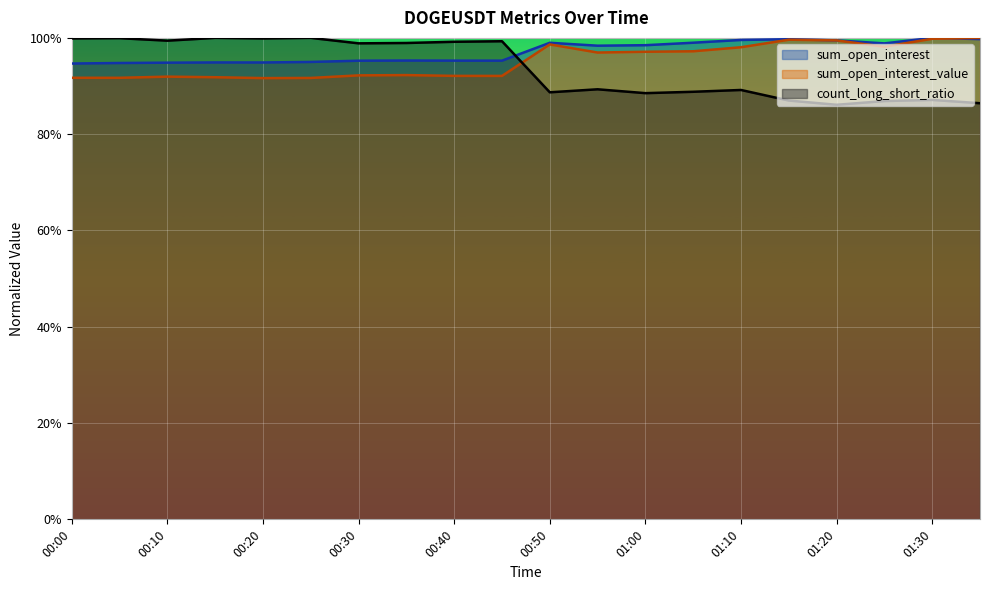

The value of sum_open_interest at 00:00 is 1.4. True or false?

False